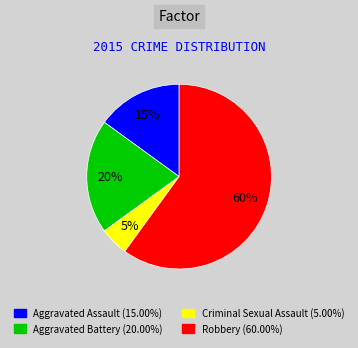

What is the majority slice?

Robbery